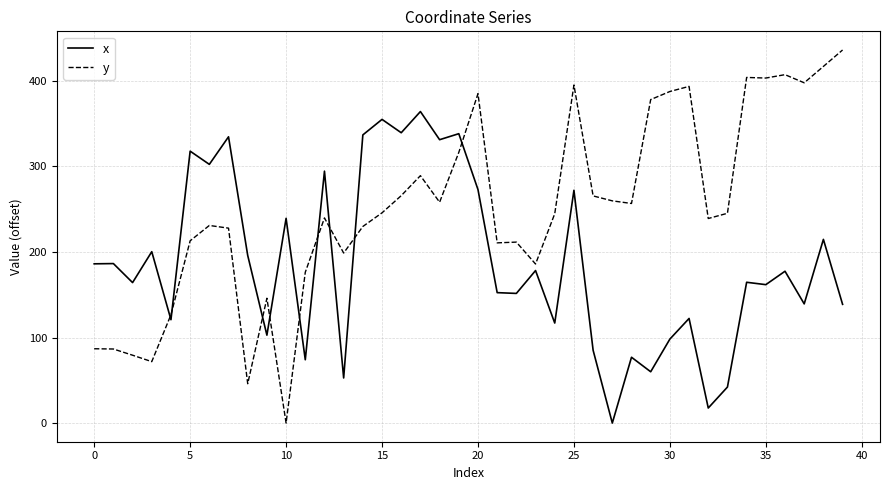

What is the greatest value displayed?

436.2